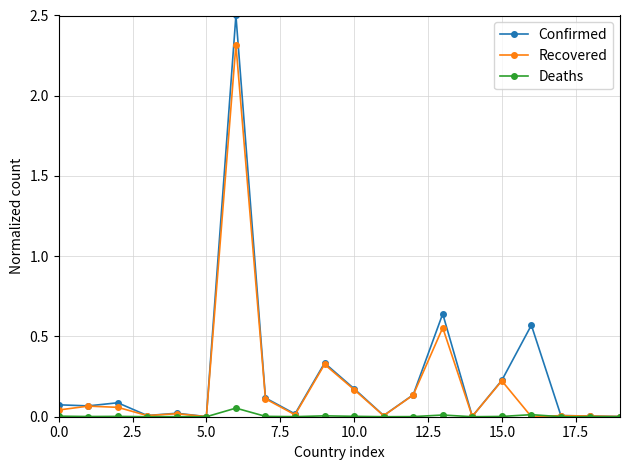

True or false: Recovered has more than 1 interior local peaks.

True